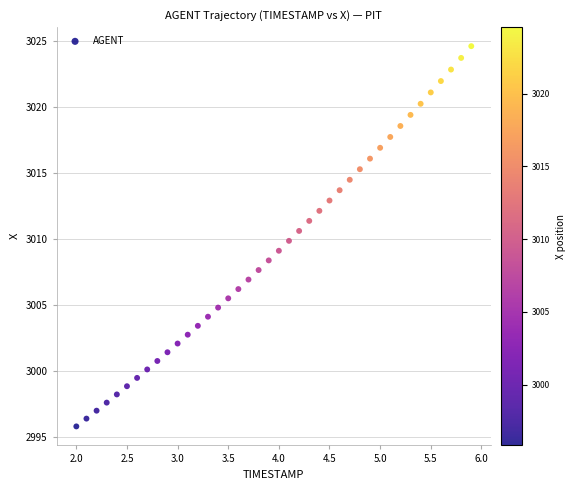

What is the range of Y values (max minus min)?

28.8